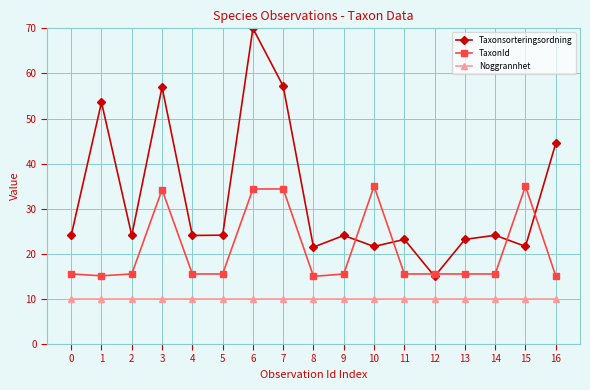

True or false: Taxonsorteringsordning and Noggrannhet intersect in this chart.

False